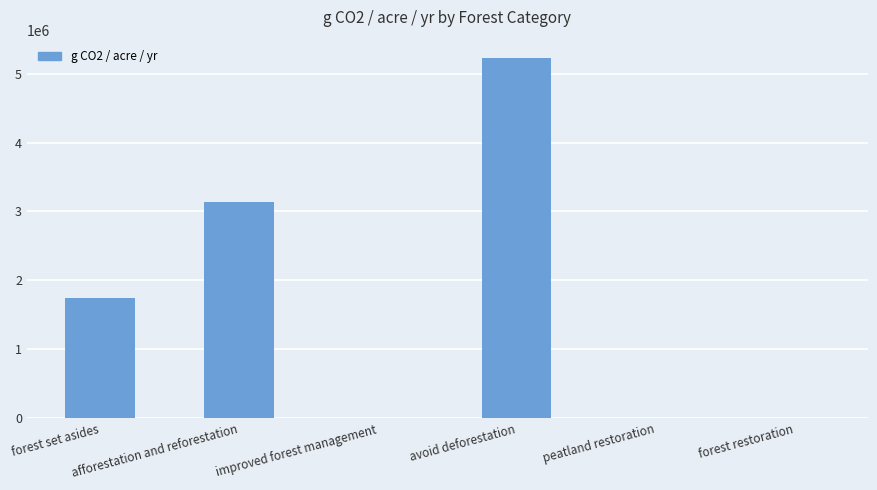

What is the sum of all values?

10110440.2